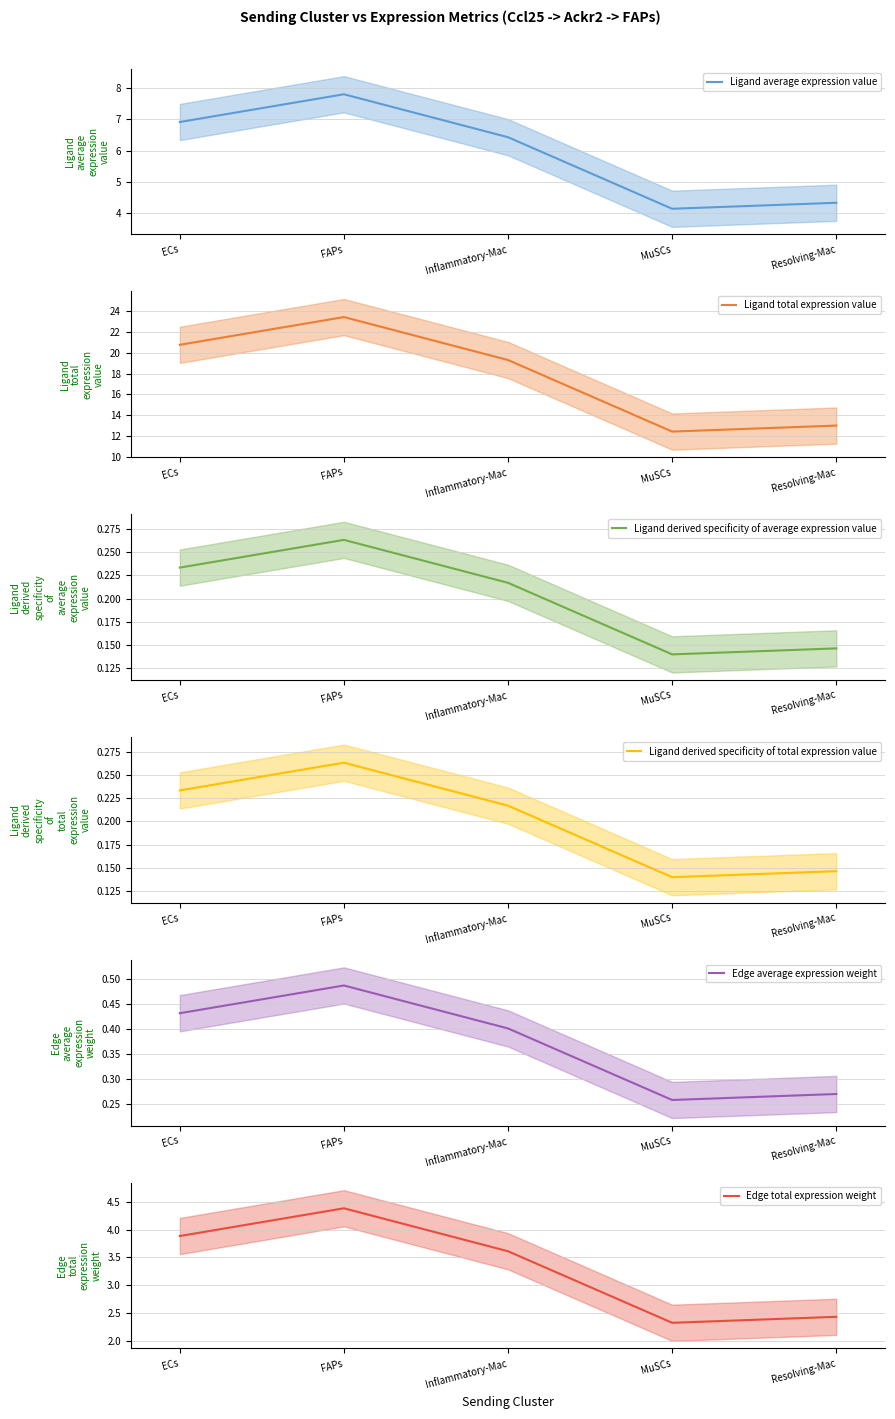

Read the Ligand derived specificity of average expression value value at Inflammatory-Mac.

0.2